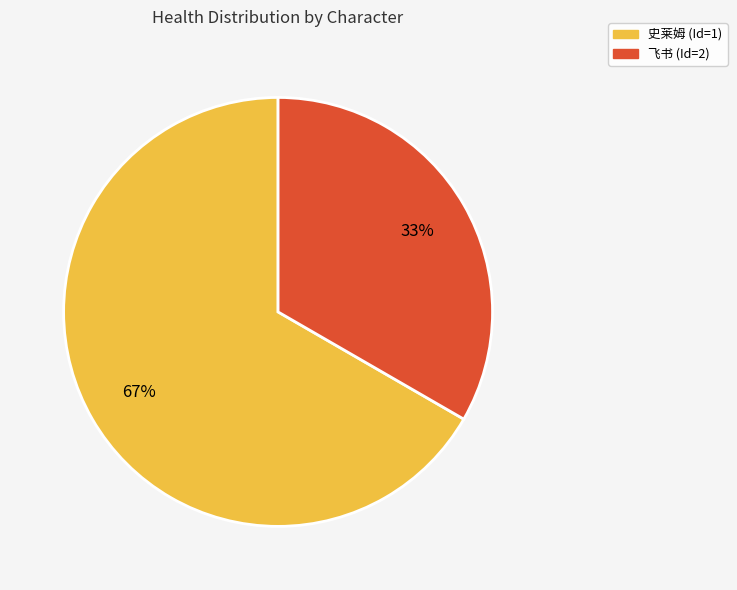

Approximately how many times larger is the value at 飞书 (Id=2) compared to 史莱姆 (Id=1)?

0.5